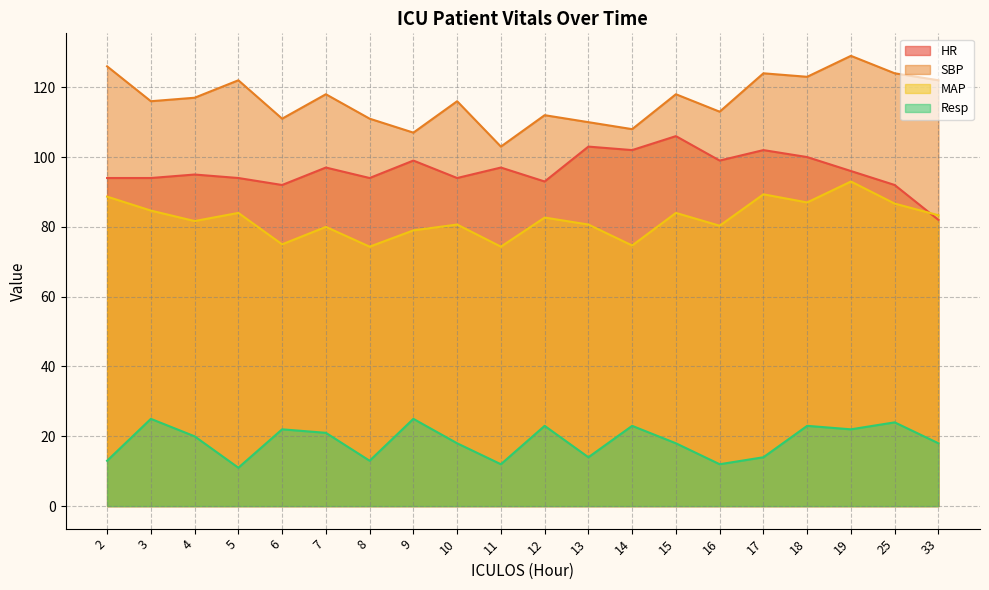

At 12, list the series in order from largest to smallest.

SBP, HR, MAP, Resp